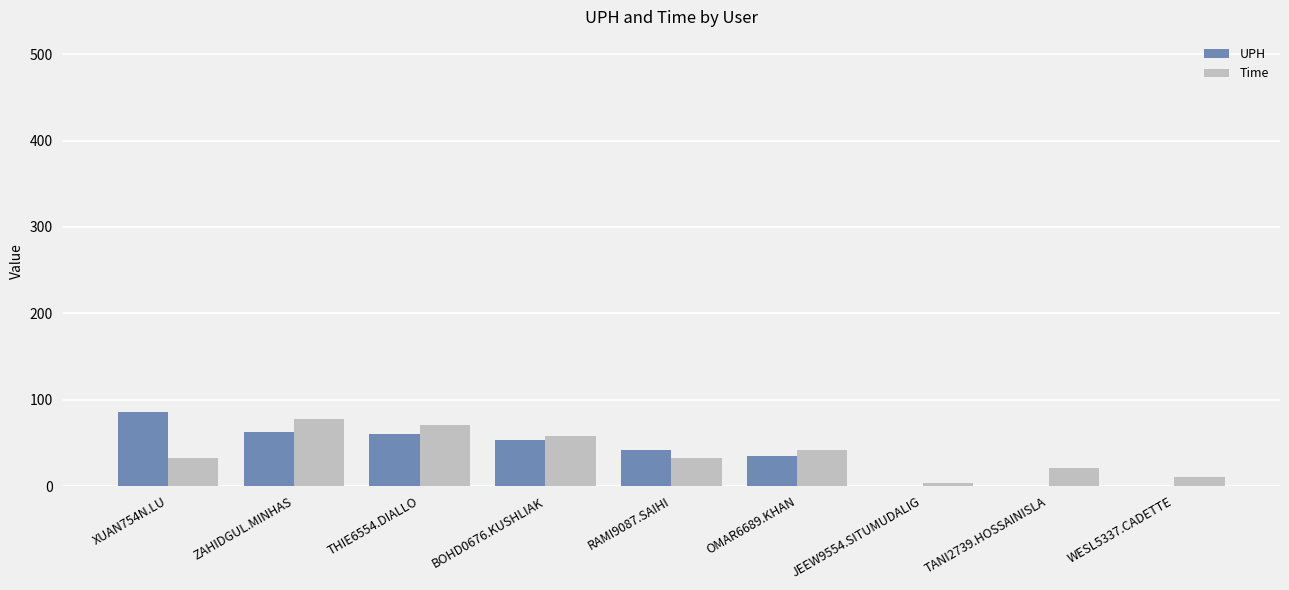

What are all the series names shown in the legend?

UPH, Time